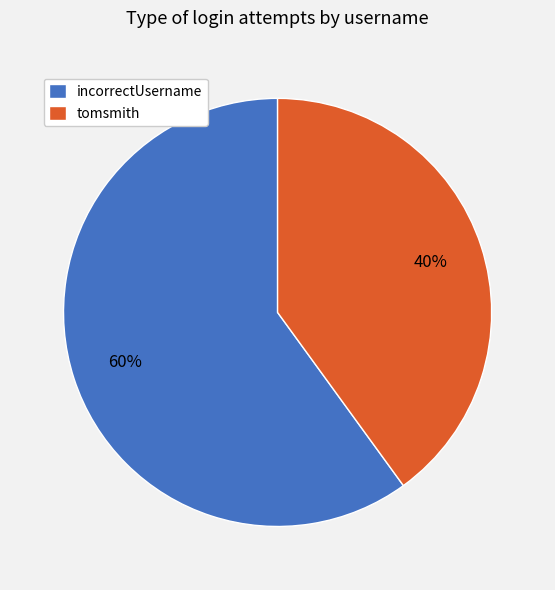

Which has a higher value, tomsmith or incorrectUsername?

incorrectUsername